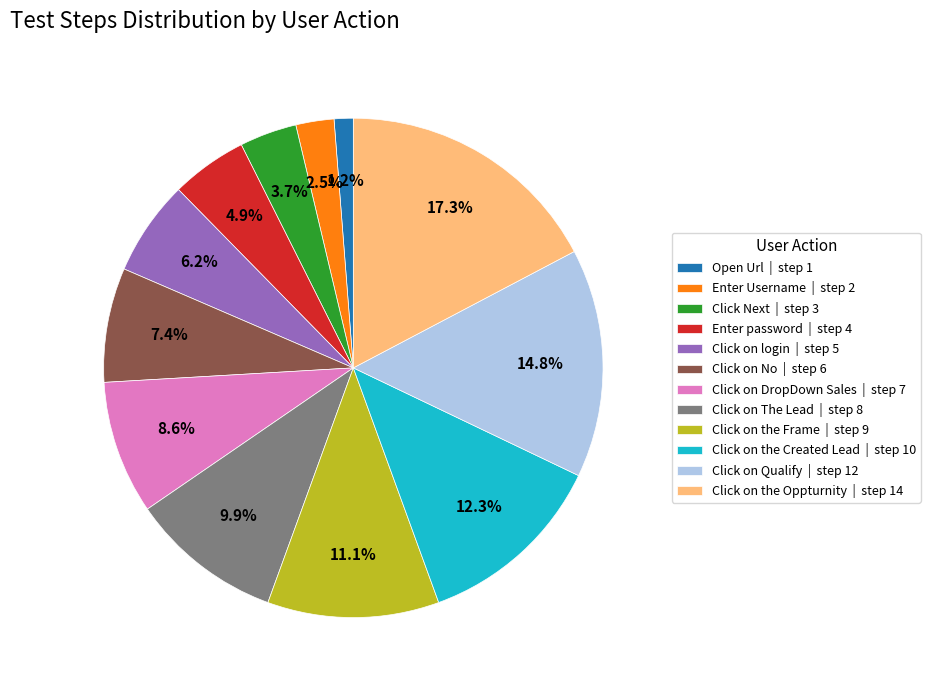

What percentage is the Click on the Created Lead slice, to the nearest percent?

12%